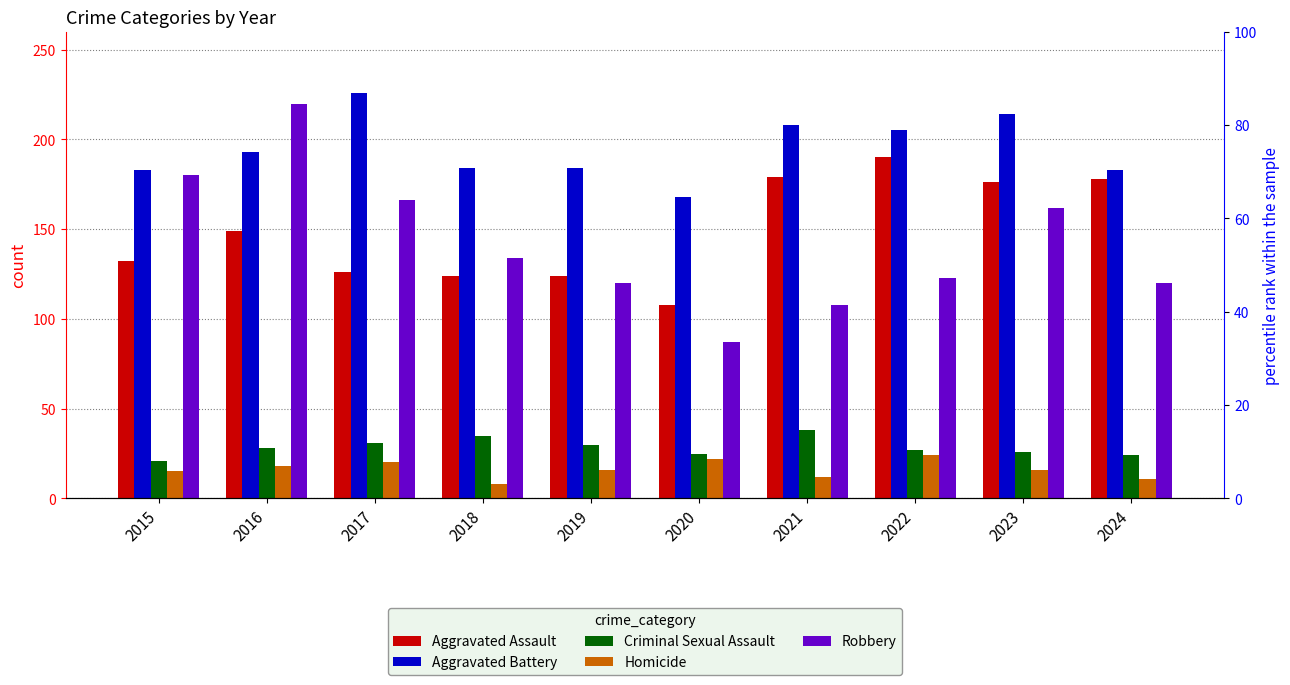

Which series changed the most between 2017 and 2018?

Aggravated Battery